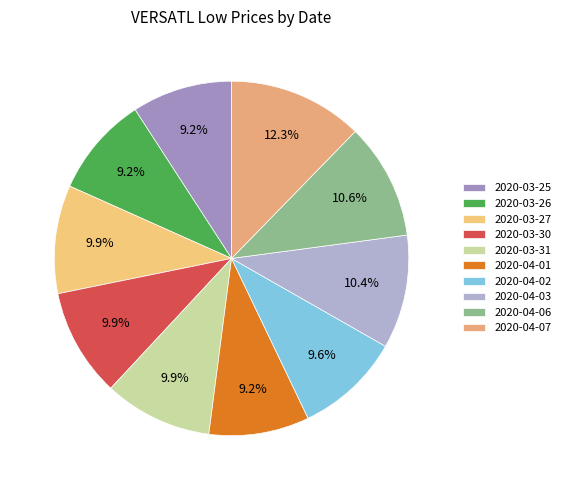

How many segments does this pie chart have?

10